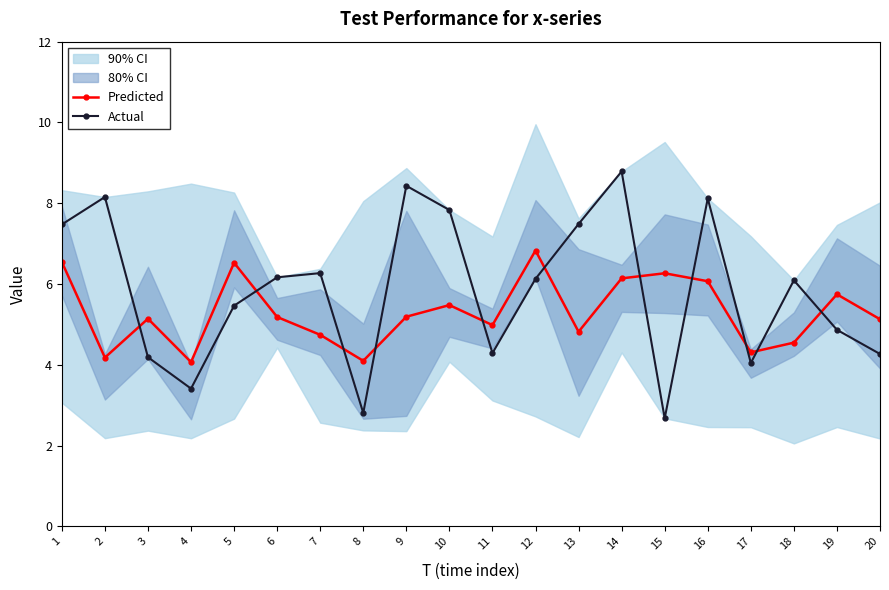

Which series has the largest range (max minus min)?

Actual